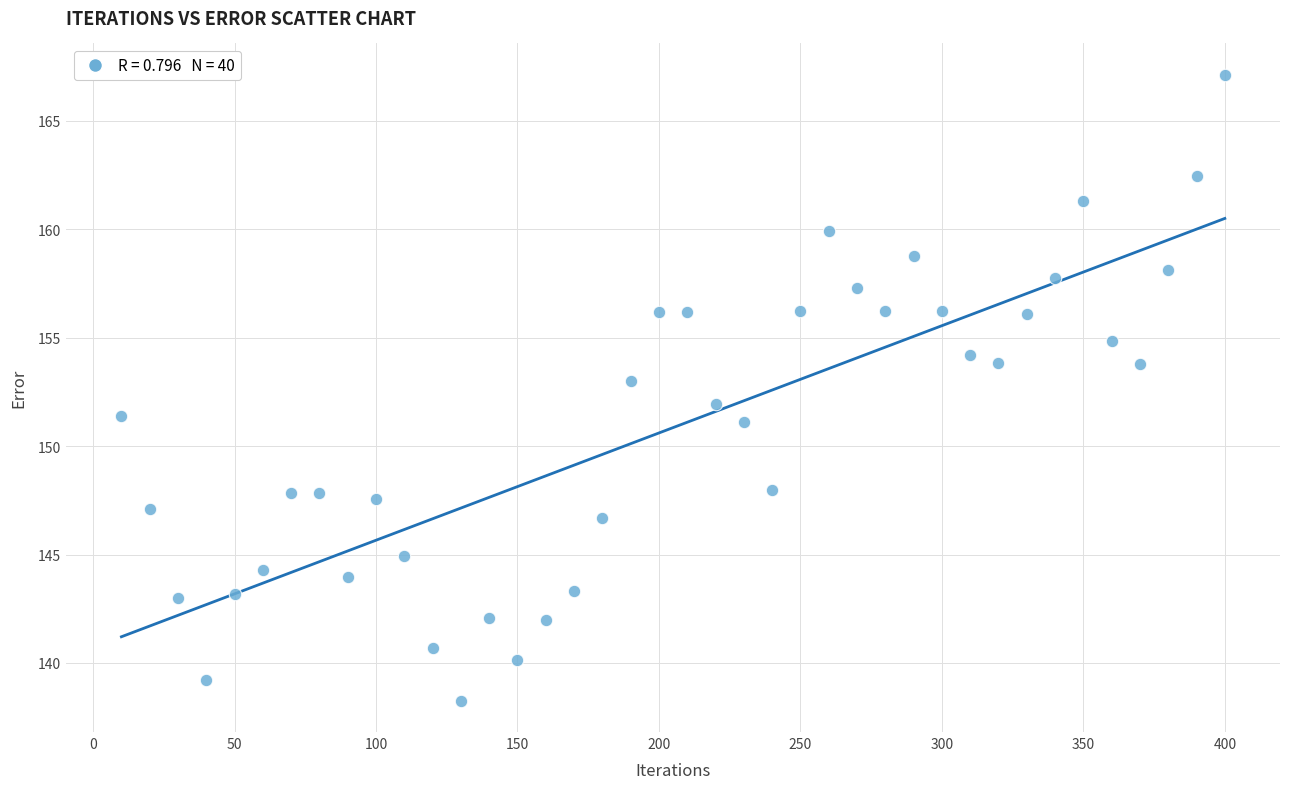

What is the range of Y values (max minus min)?

28.9